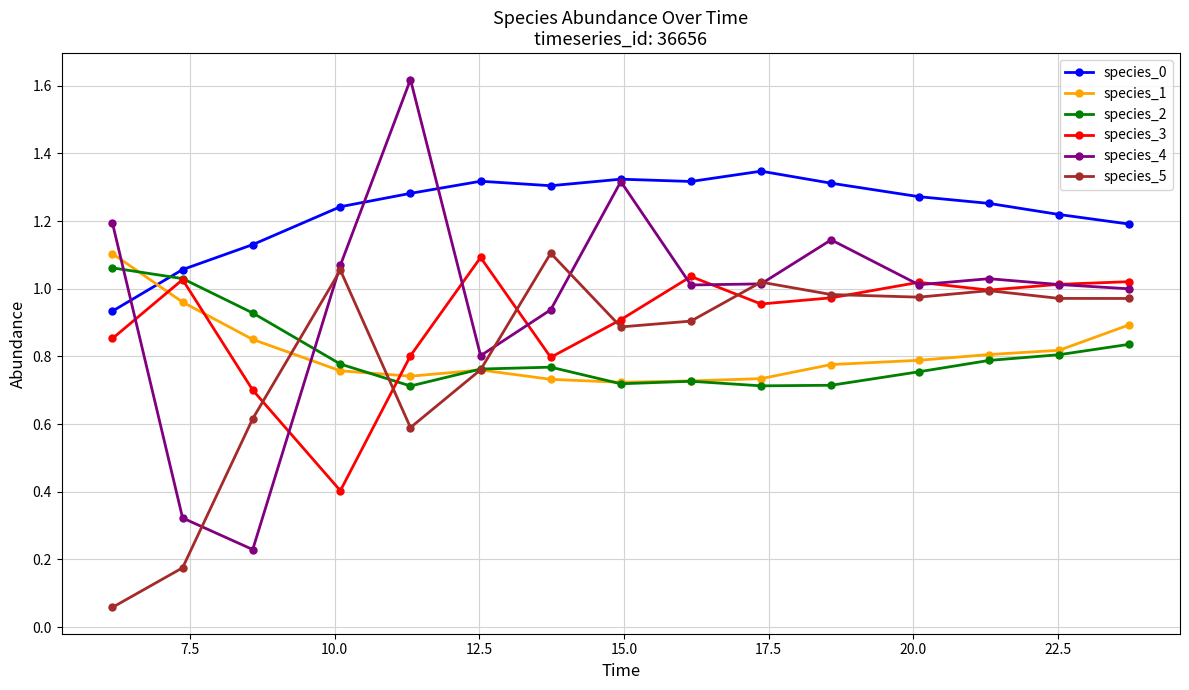

Which series has the largest total across all categories?

species_0